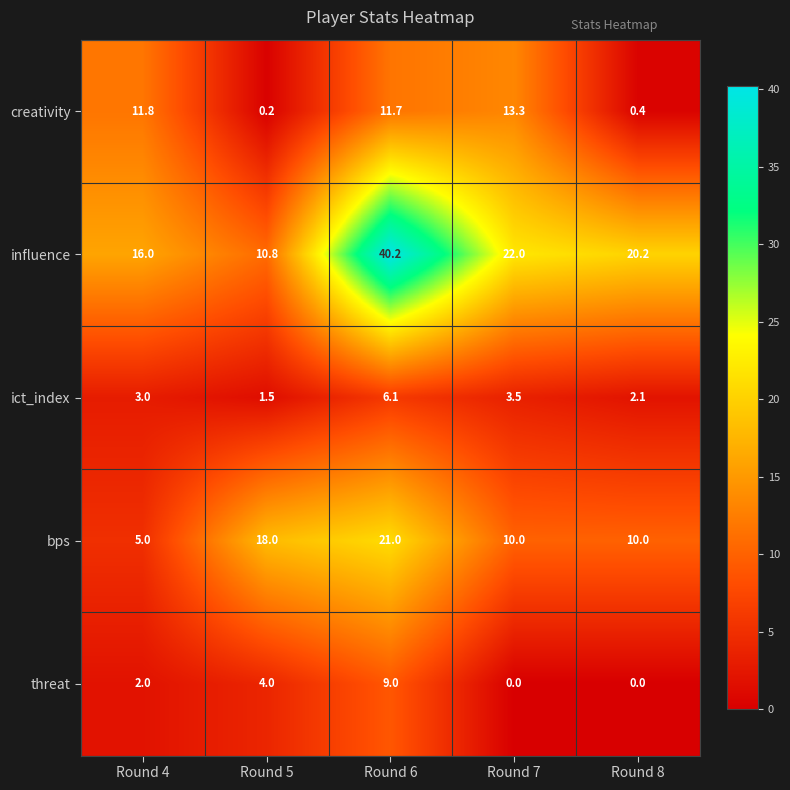

Reading left to right, extract all data points from this chart.

creativity: 11.8	0.2	11.7	13.3	0.4
influence: 16.0	10.8	40.2	22.0	20.2
ict_index: 3.0	1.5	6.1	3.5	2.1
bps: 5.0	18.0	21.0	10.0	10.0
threat: 2.0	4.0	9.0	0.0	0.0